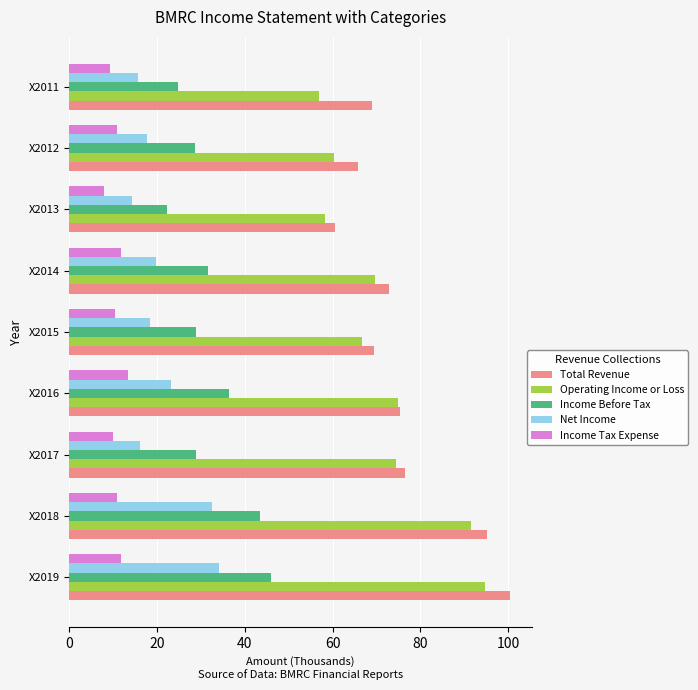

Is it true that Income Before Tax equals 64.8 at X2018?

False